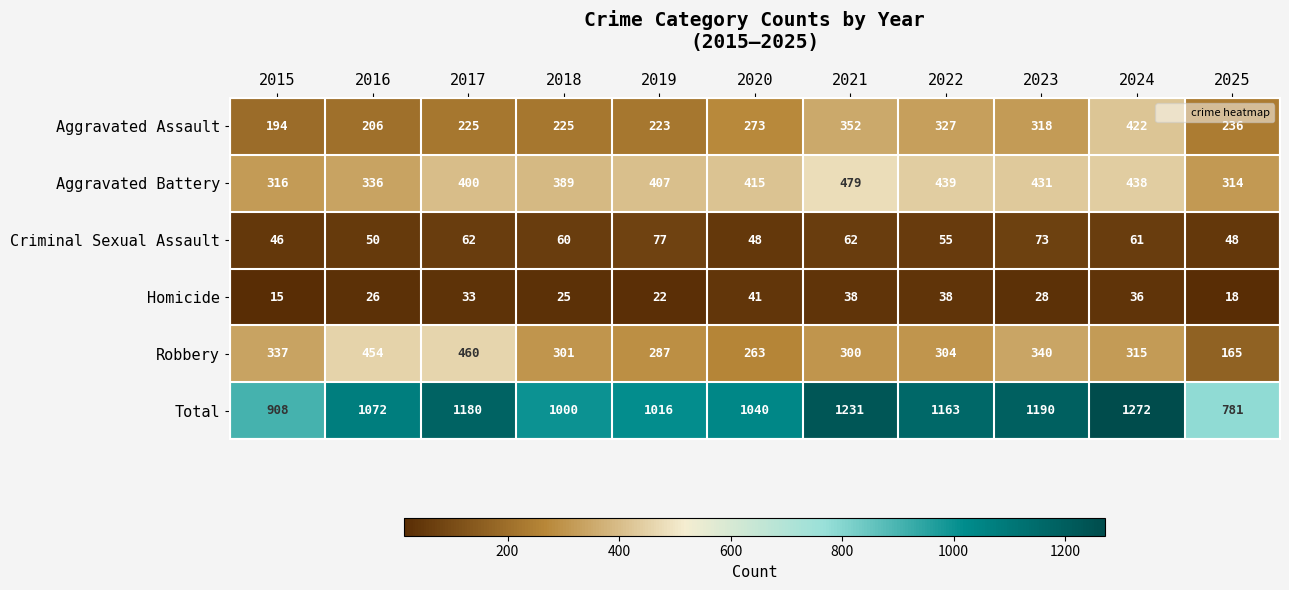

Which series changed the most between 2015 and 2017?

Total